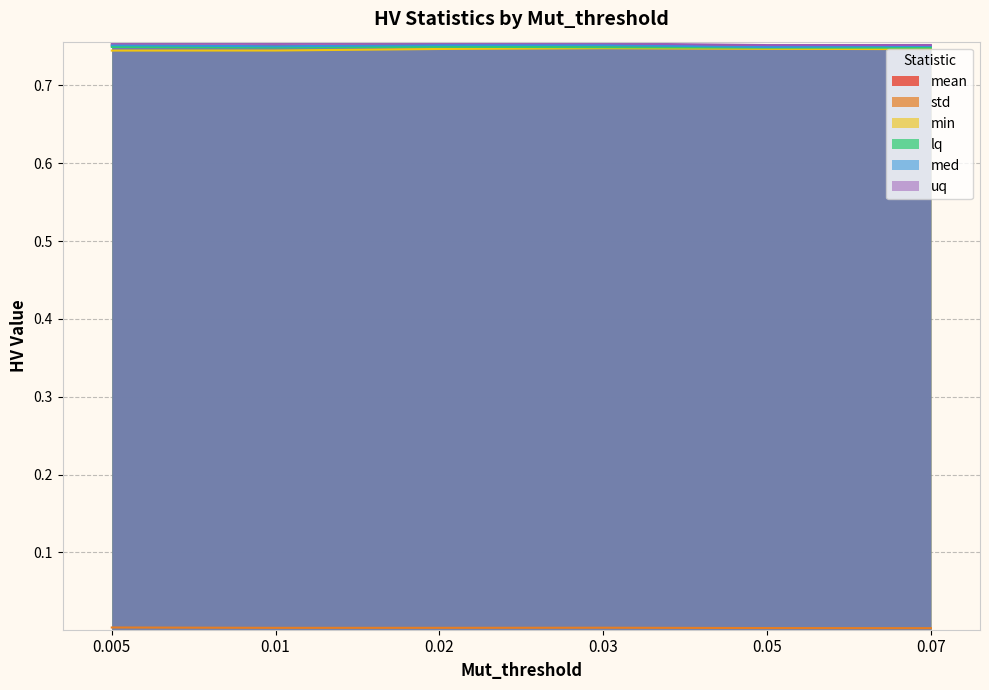

At which label does med reach its minimum?

0.05